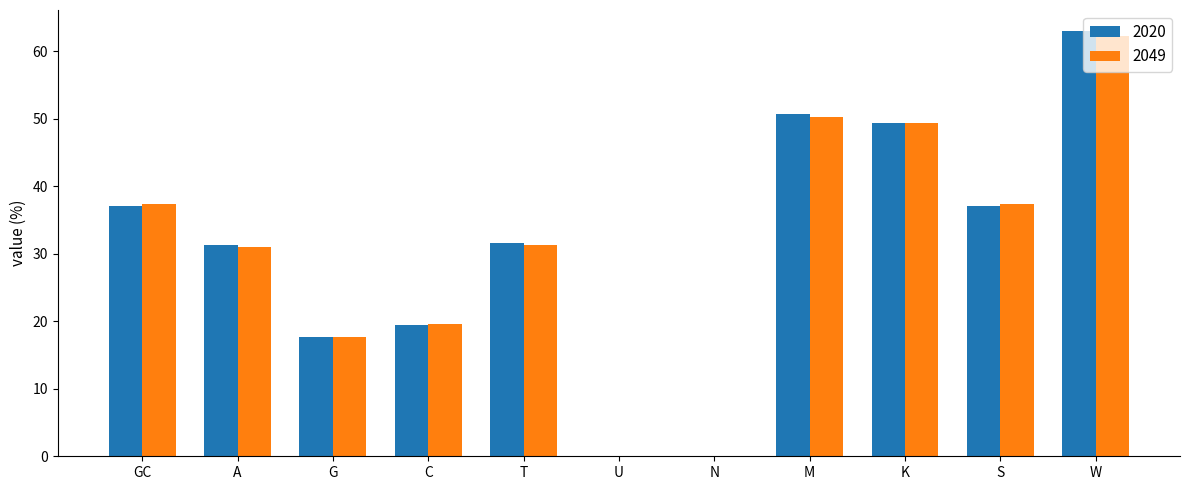

What is the sum of the 2020 values at K and S?

86.3